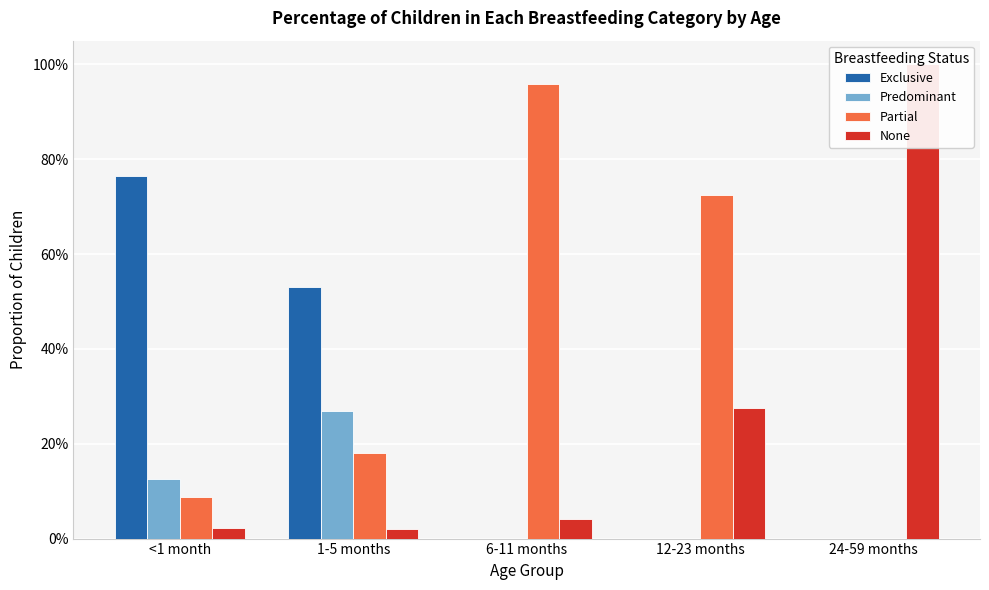

The value of Partial at 12-23 months is 0.7. True or false?

True